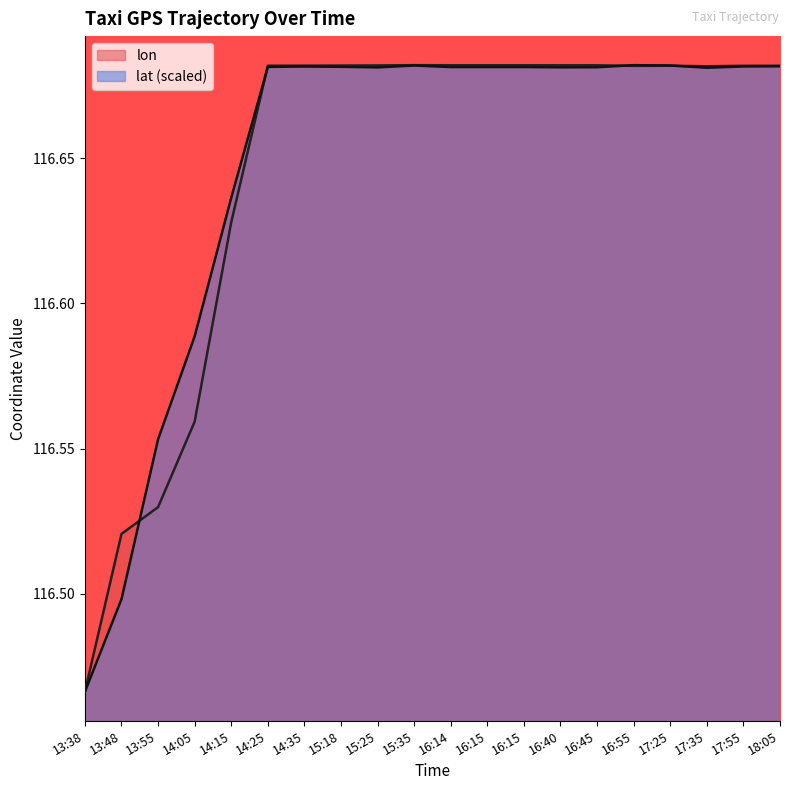

Which series has the largest total across all categories?

lat